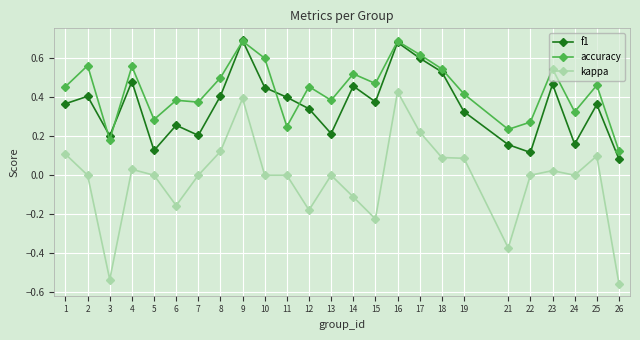

At which category does the chart reach its minimum across all series?

26